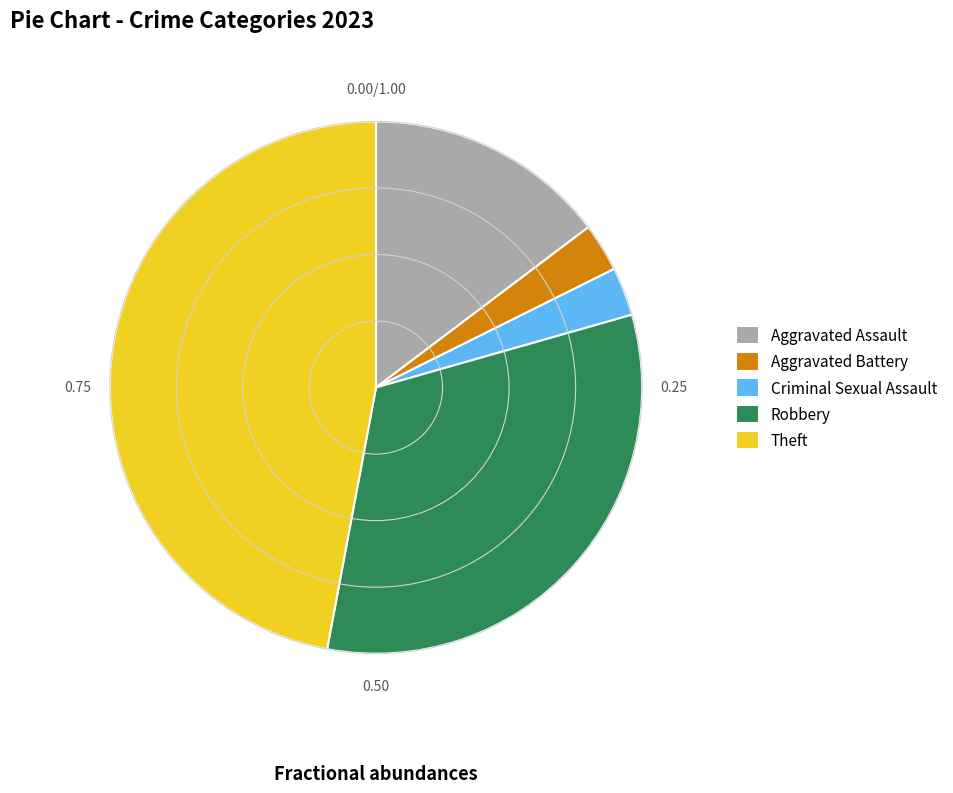

Do Robbery and Aggravated Assault together represent more than half of the pie?

No